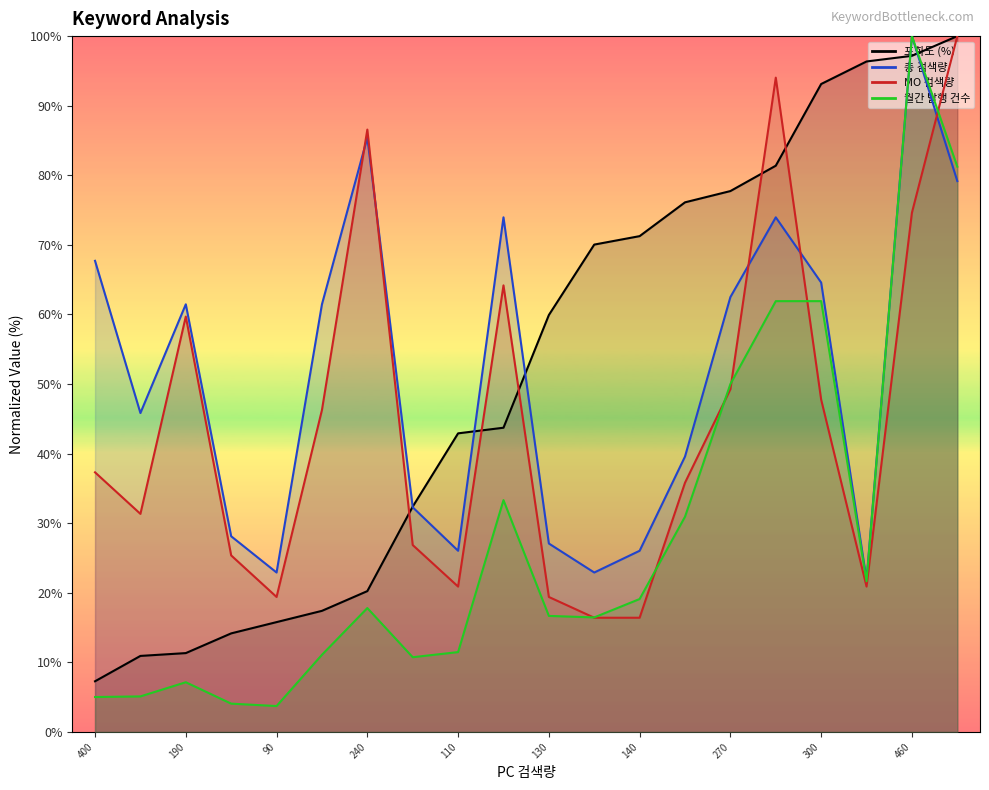

Reading left to right, transcribe all the data shown in this chart.

포화도 (%): 7.3	10.9	11.3	14.2	15.8	17.4	20.2	32.4	42.9	43.7	59.9	70.0	71.3	76.1	77.7	81.4	93.1	96.4	97.2	100.0
총 검색량: 67.7	45.8	61.5	28.1	22.9	61.5	85.4	32.3	26.0	74.0	27.1	22.9	26.0	39.6	62.5	74.0	64.6	21.9	100.0	79.2
MO 검색량: 37.3	31.3	59.7	25.4	19.4	46.3	86.6	26.9	20.9	64.2	19.4	16.4	16.4	35.8	49.3	94.0	47.8	20.9	74.6	100.0
월간 발행 건수: 5.0	5.1	7.1	4.1	3.7	11.1	17.8	10.7	11.5	33.3	16.7	16.5	19.1	30.9	50.0	61.9	61.9	21.7	100.0	81.2